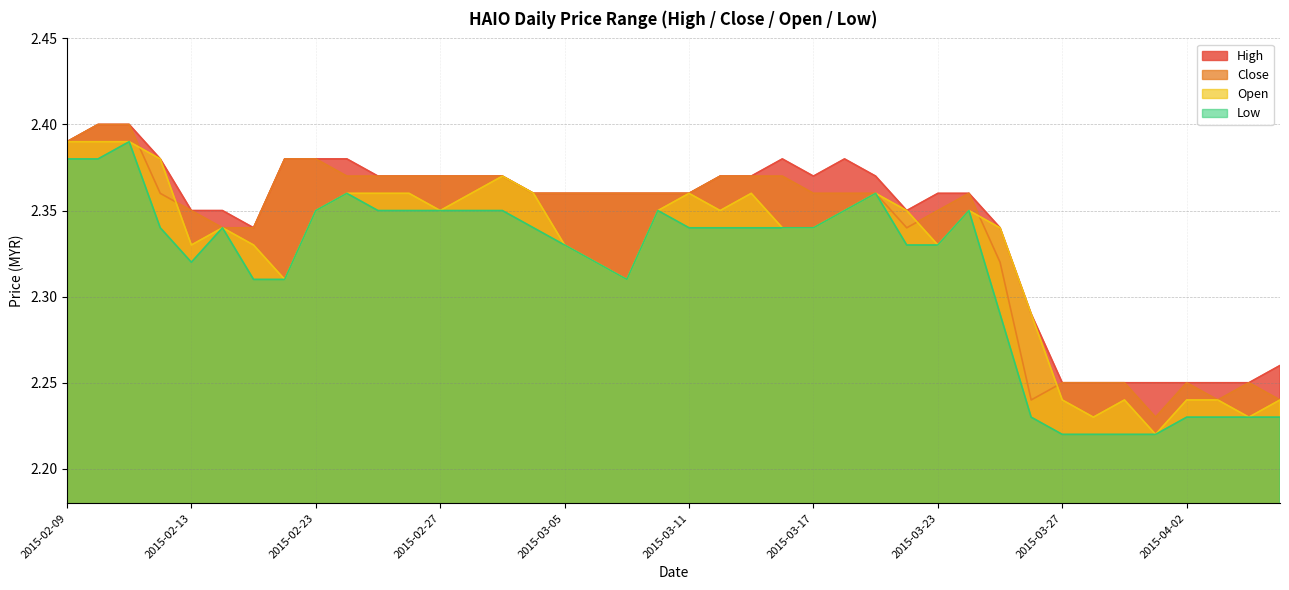

Count the number of categories in the chart.

40